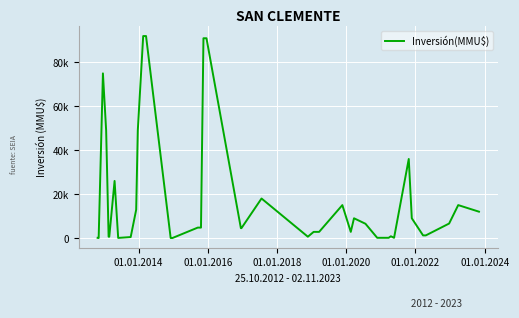

What is the difference between the maximum and second lowest values?

91990